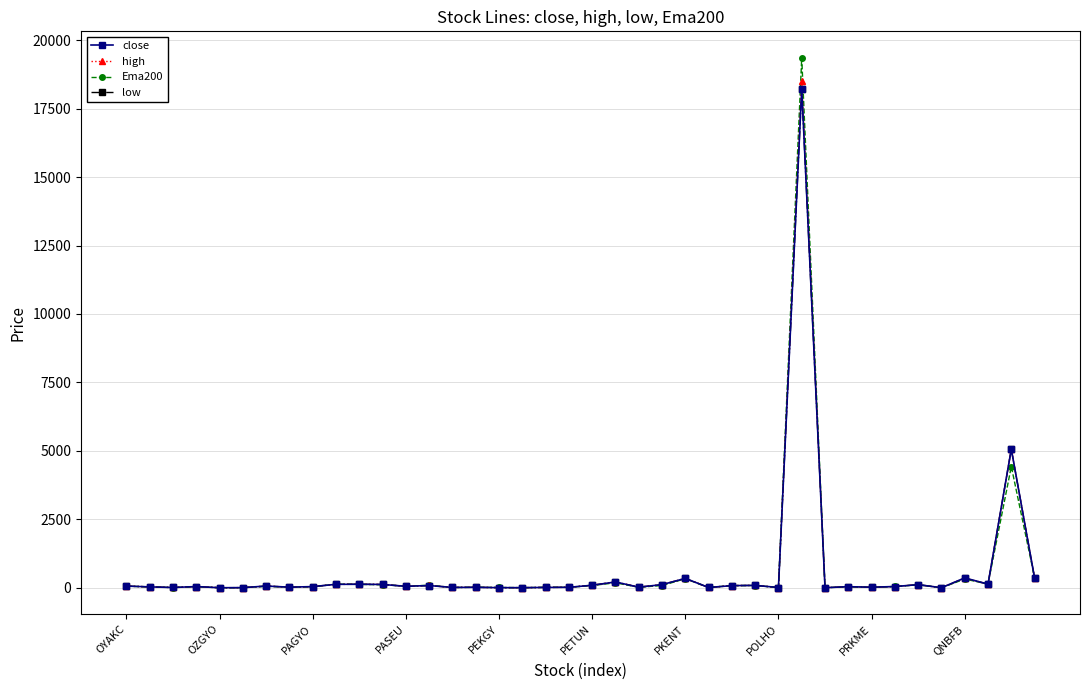

What is the highest value of the Ema200 series?

19352.2